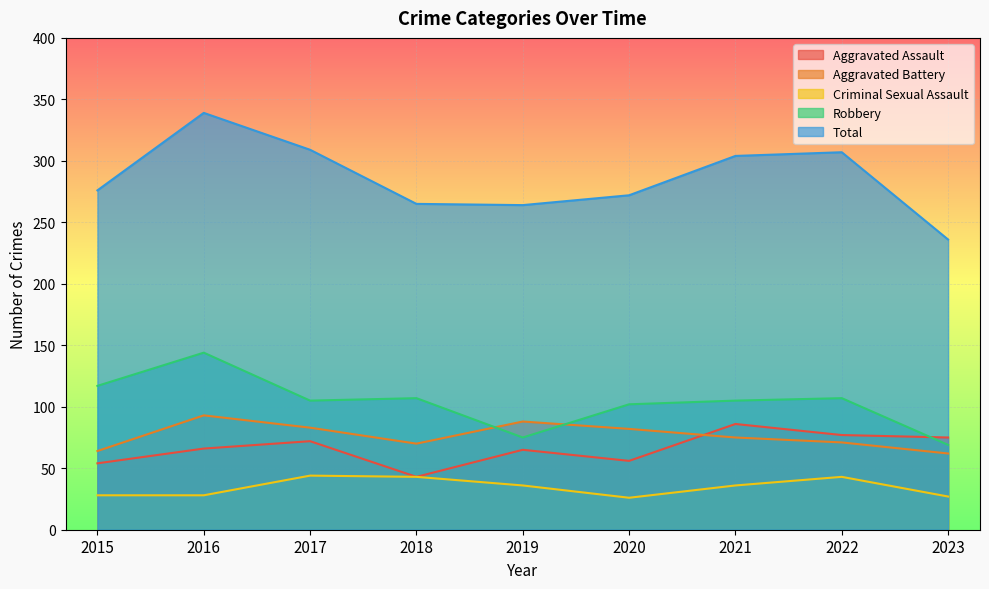

Reading left to right, list all the values displayed in this chart.

Aggravated Assault: 54	66	72	43	65	56	86	77	75
Aggravated Battery: 64	93	83	70	88	82	75	71	62
Criminal Sexual Assault: 28	28	44	43	36	26	36	43	27
Robbery: 117	144	105	107	75	102	105	107	69
Total: 276	339	309	265	264	272	304	307	236